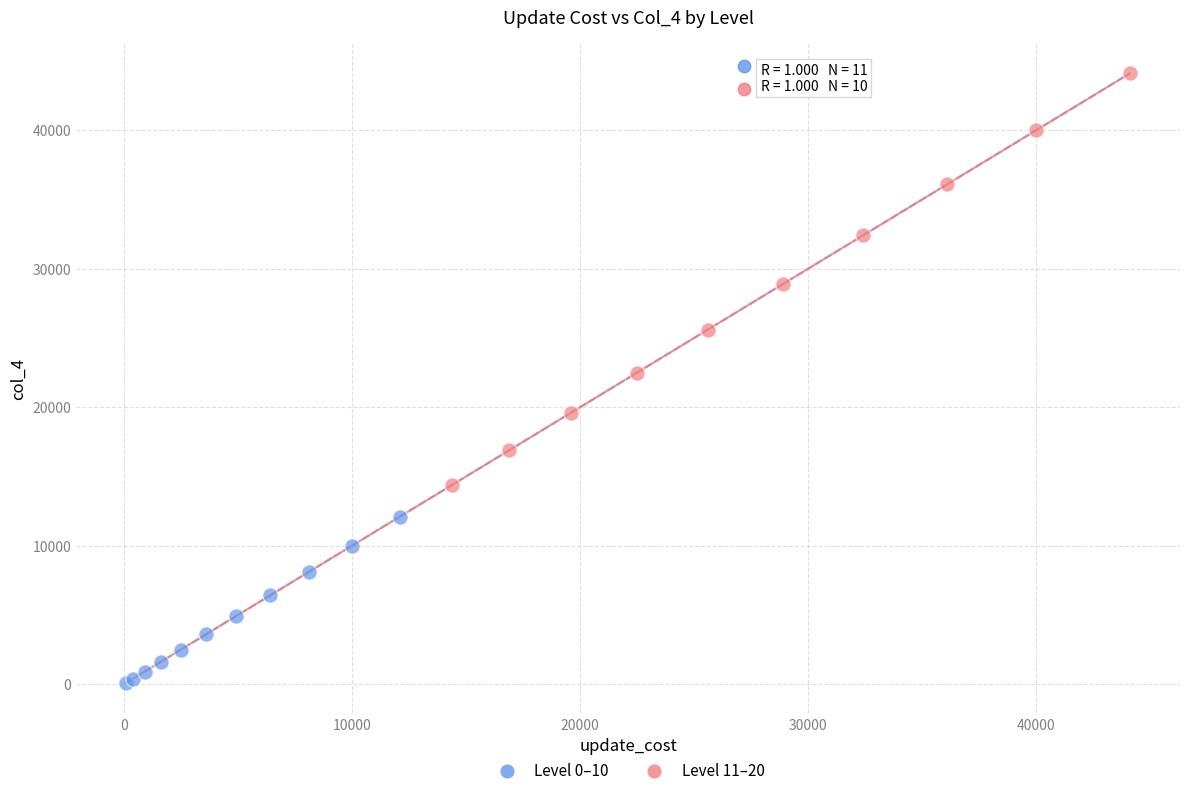

Which series contains the highest Y value?

Level 11–20